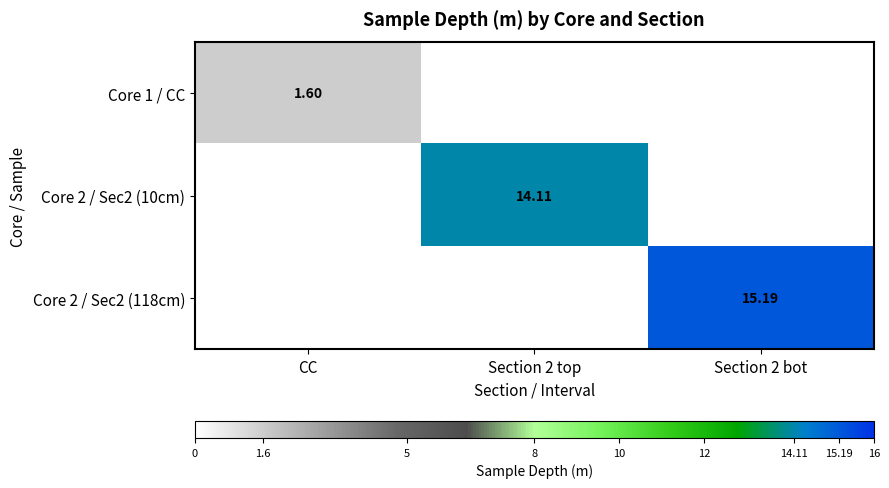

What is the maximum value for Core 2 / Sec2 (118cm)?

15.2